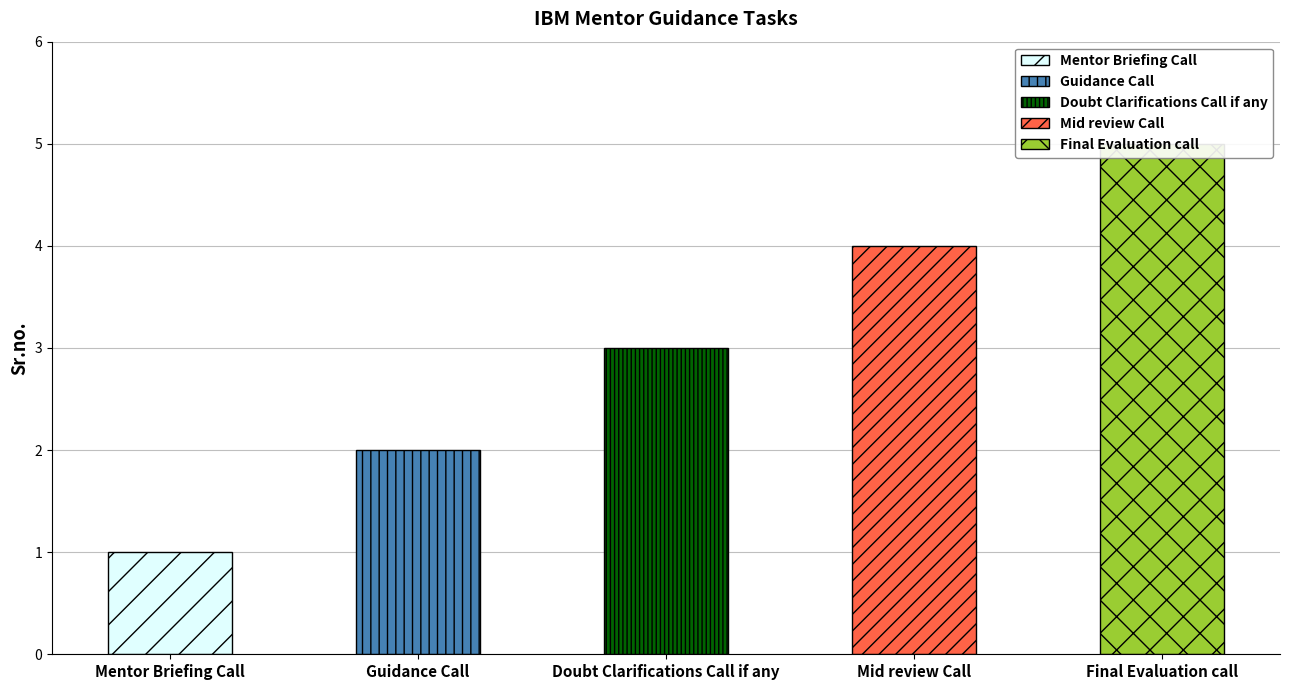

List the labels in order of value, largest first.

Final Evaluation call, Mid review Call, Doubt Clarifications Call if any, Guidance Call, Mentor Briefing Call